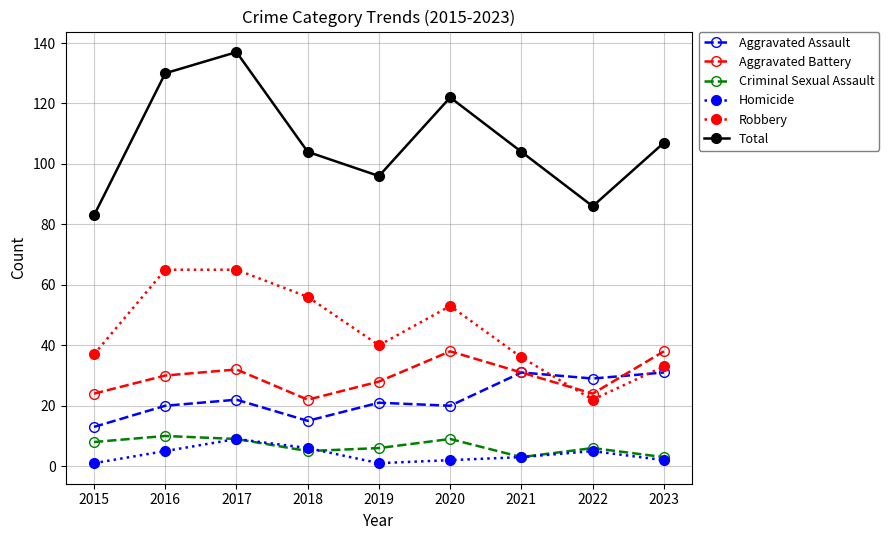

Where is Total nearest to the value 110?

2023